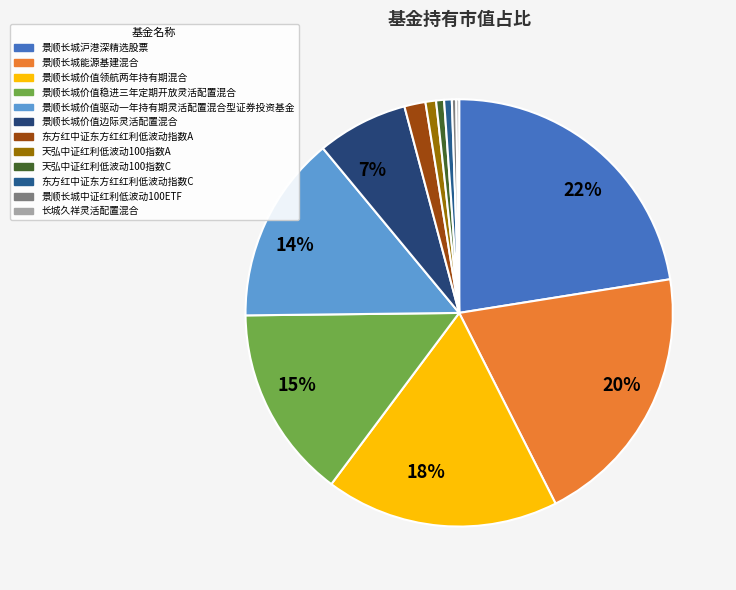

Does any single category account for the majority?

No